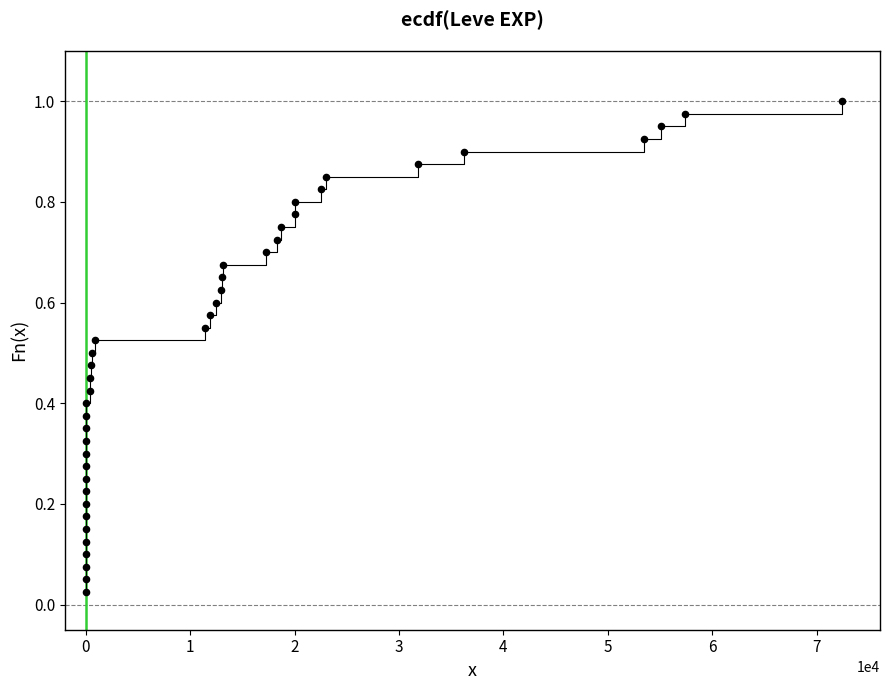

What is the range of X values (max minus min)?

72429.0